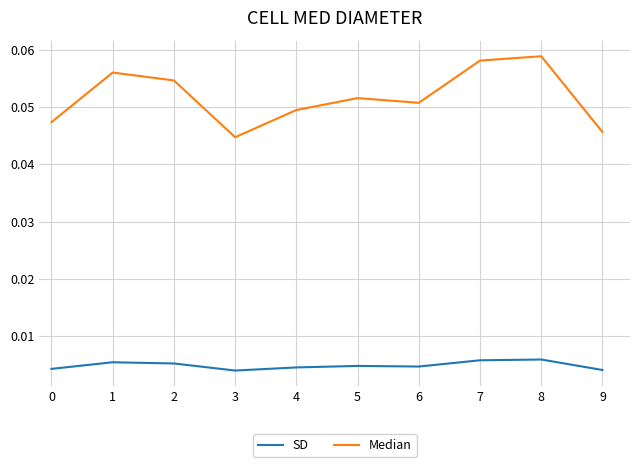

Rank the series by their maximum value, from highest to lowest.

Median, SD